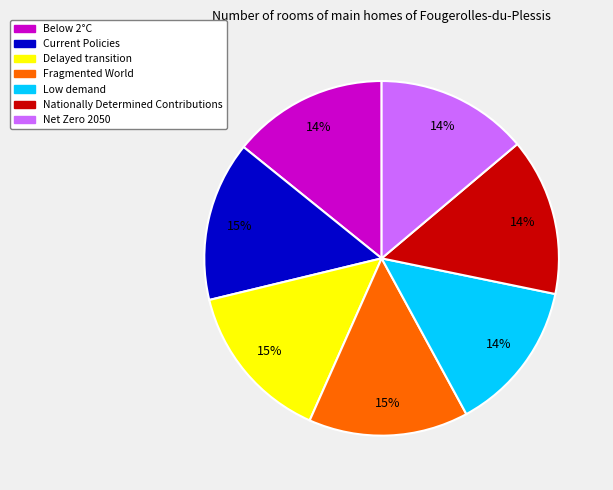

What percentage is the Below 2°C slice, to the nearest percent?

14%